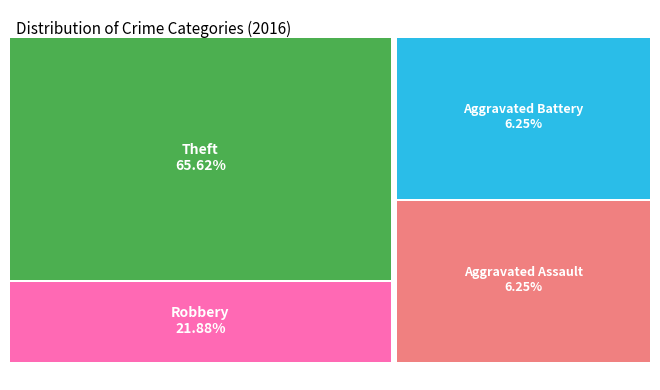

Which slice is the largest?

Theft